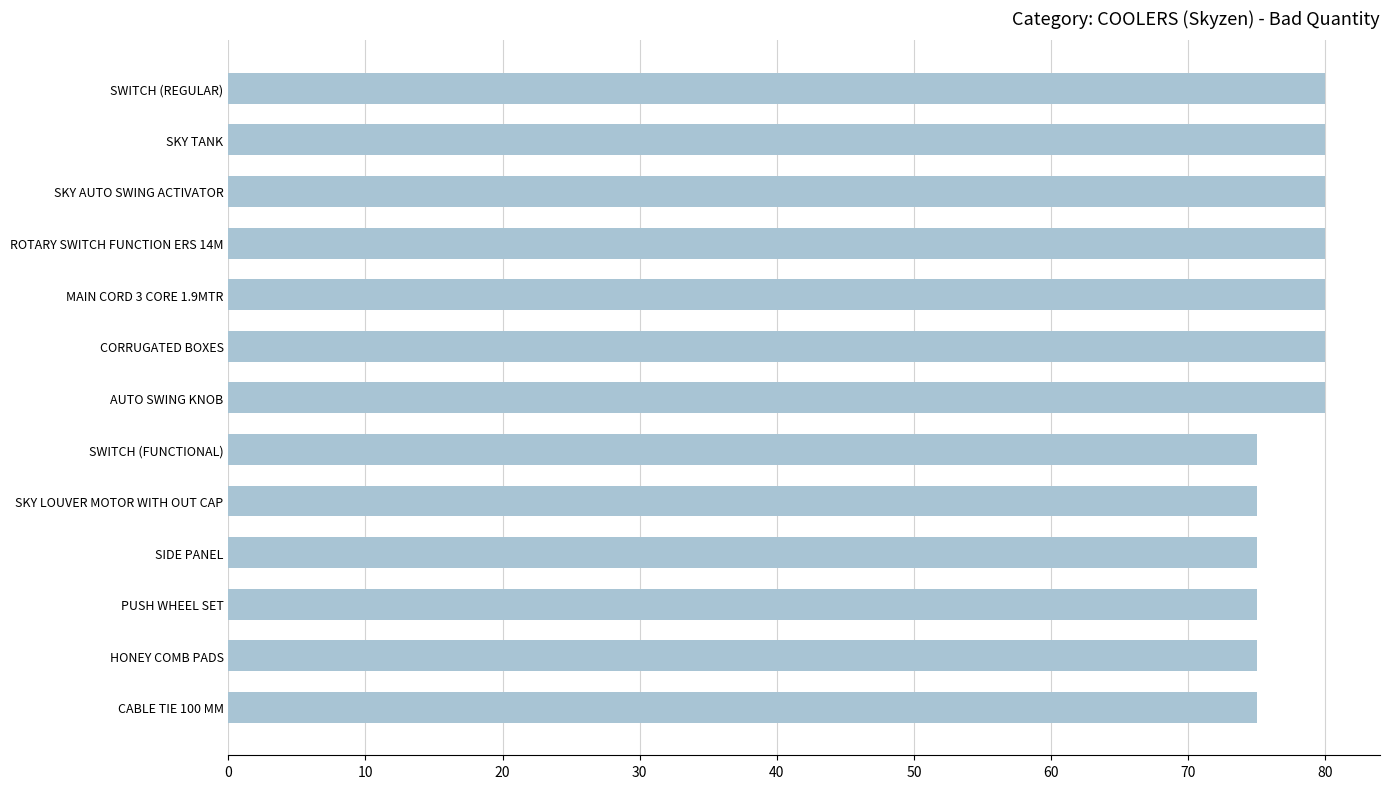

What is the change in value from SWITCH (FUNCTIONAL) to SWITCH (REGULAR)?

+5